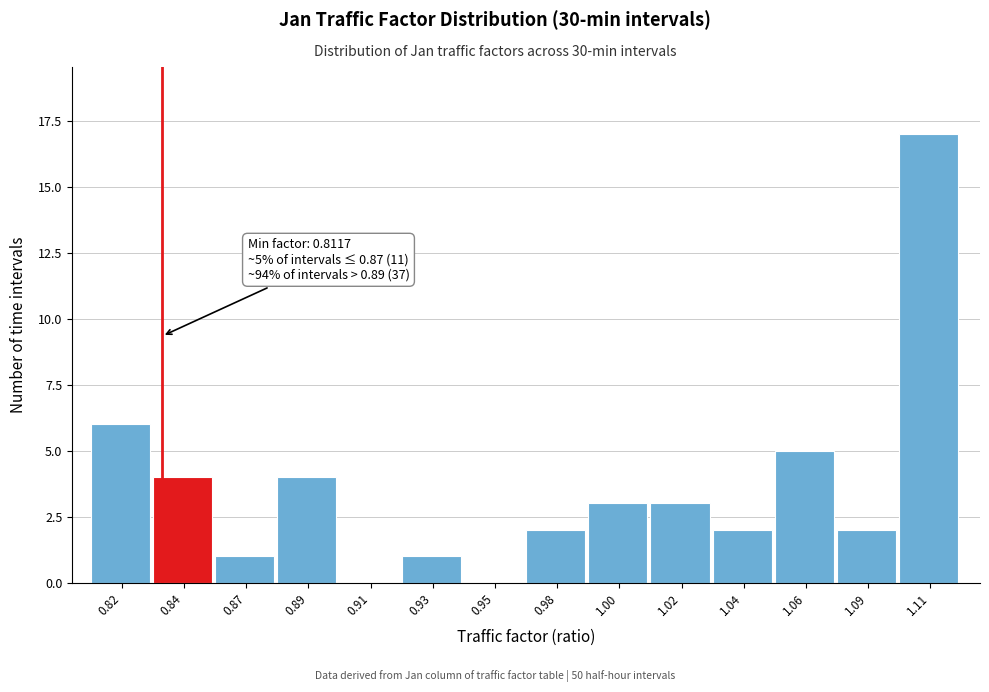

Reading right to left, what are all the values shown in this chart?

1.11=17	1.09=2	1.06=5	1.04=2	1.02=3	1.00=3	0.98=2	0.95=0	0.93=1	0.91=0	0.89=4	0.87=1	0.84=4	0.82=6